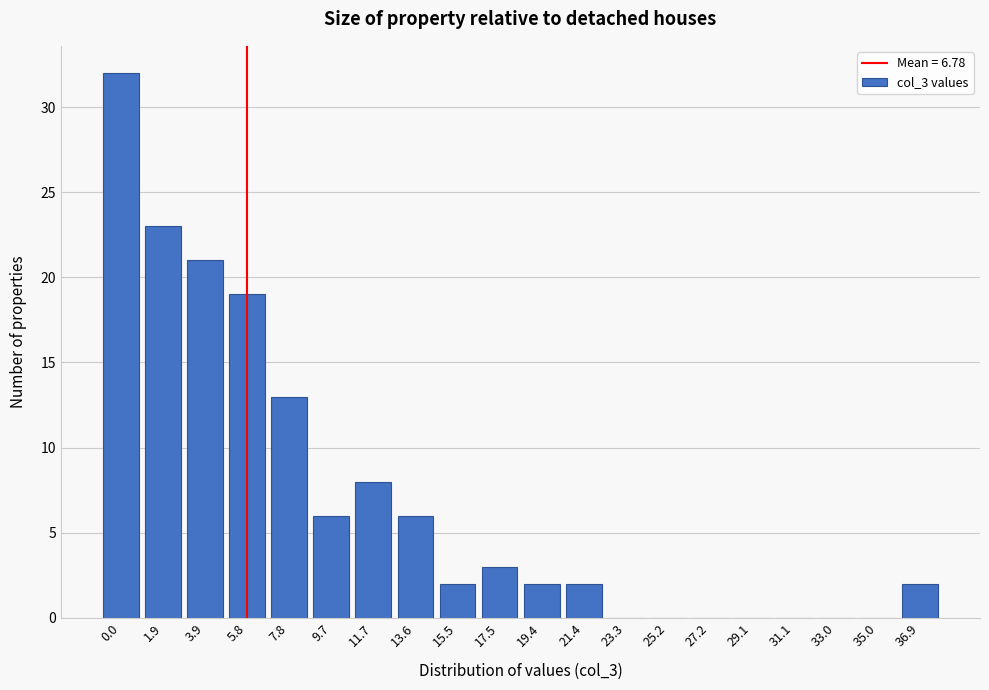

Reading right to left, list all the values displayed in this chart.

36.9=2	35.0=0	33.0=0	31.1=0	29.1=0	27.2=0	25.2=0	23.3=0	21.4=2	19.4=2	17.5=3	15.5=2	13.6=6	11.7=8	9.7=6	7.8=13	5.8=19	3.9=21	1.9=23	0.0=32